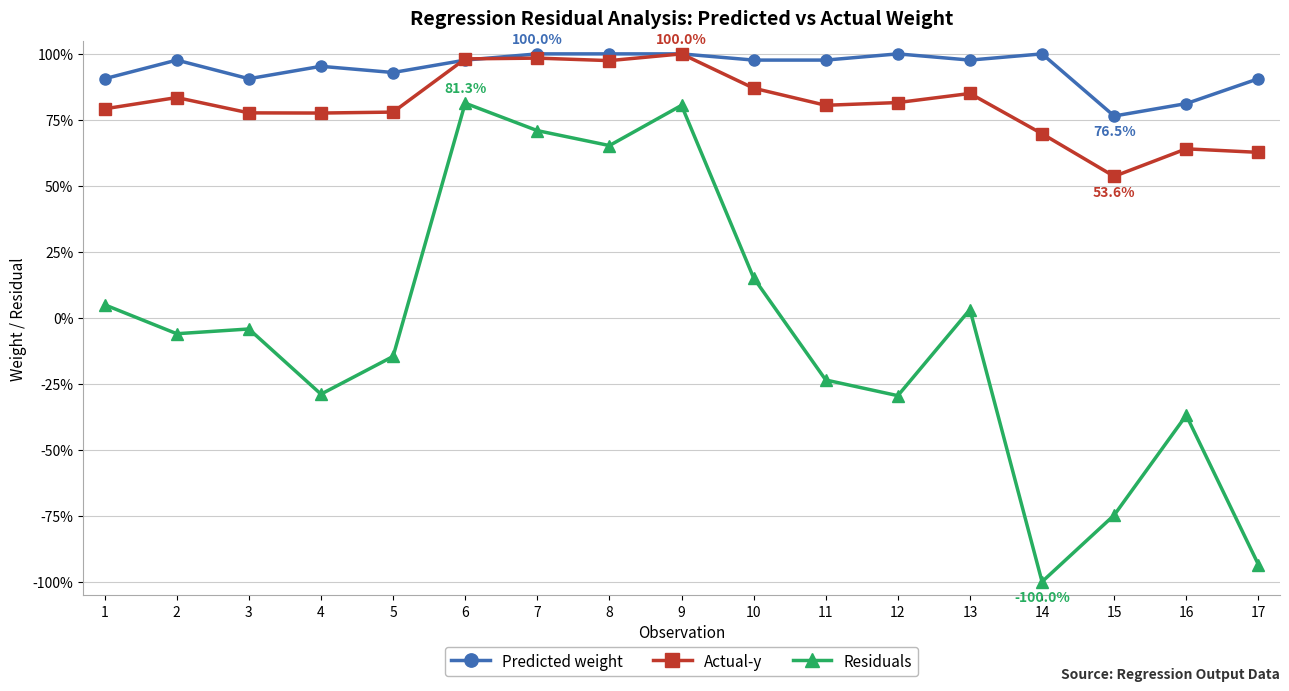

True or false: Predicted weight and Residuals cross at least once.

False